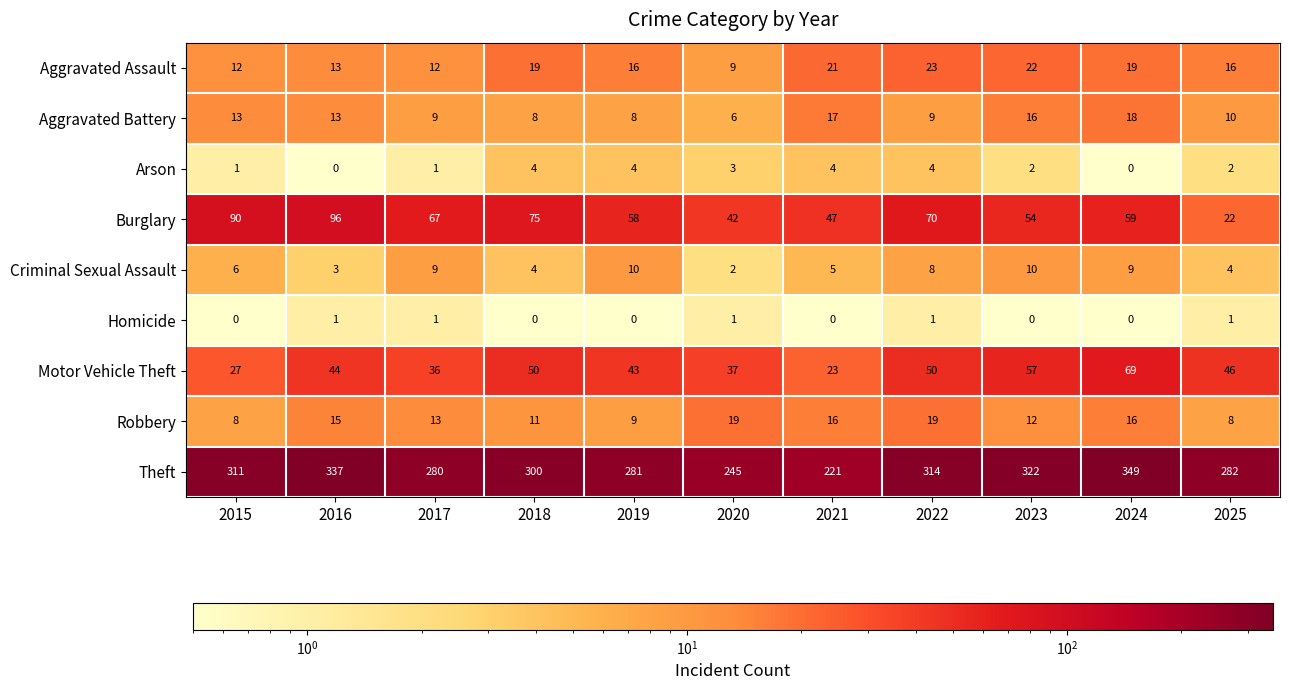

What is the maximum value for Robbery?

19